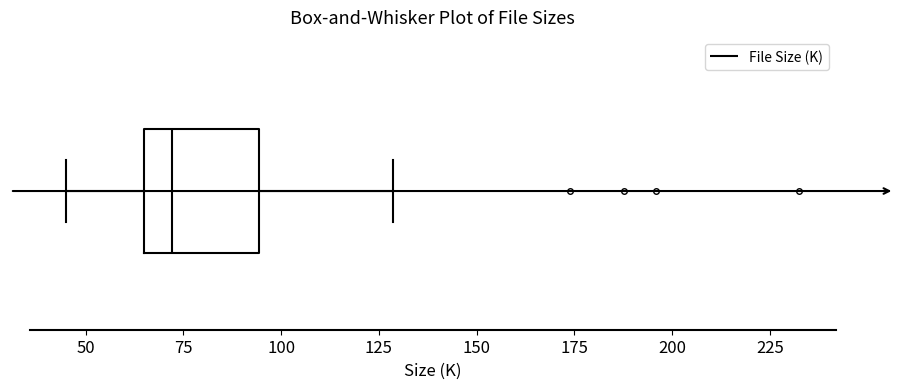

Where is the right edge of the box on the x-axis? The values are not printed on the chart, so give them approximately, as read against the axis.

95